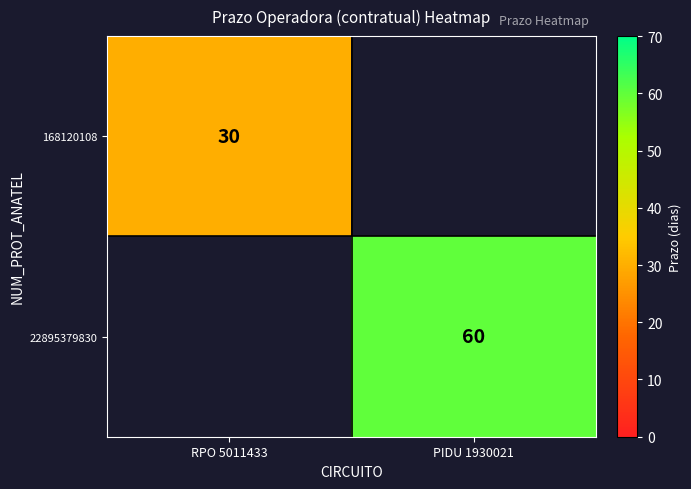

At how many categories does at least one series exceed 57?

1